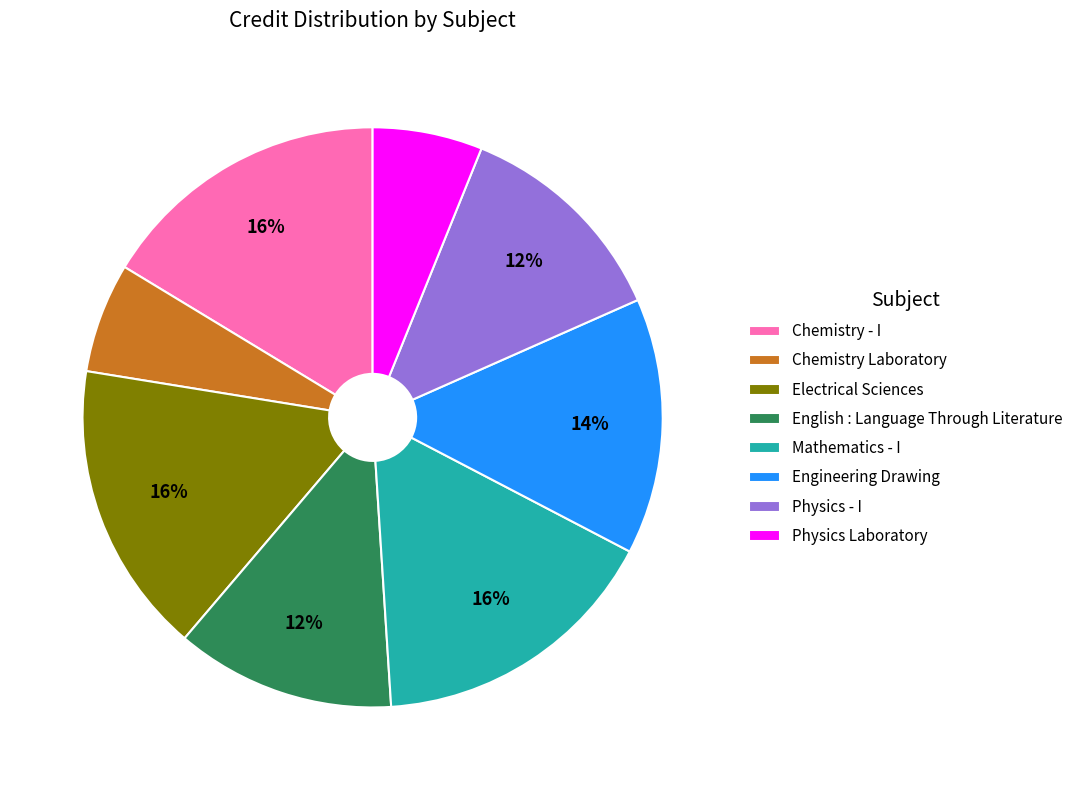

Do Engineering Drawing and Physics Laboratory together represent more than half of the pie?

No